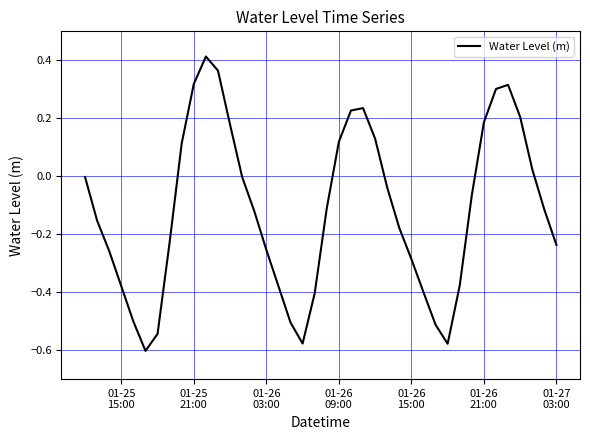

What is the difference between the maximum and minimum values?

1.0